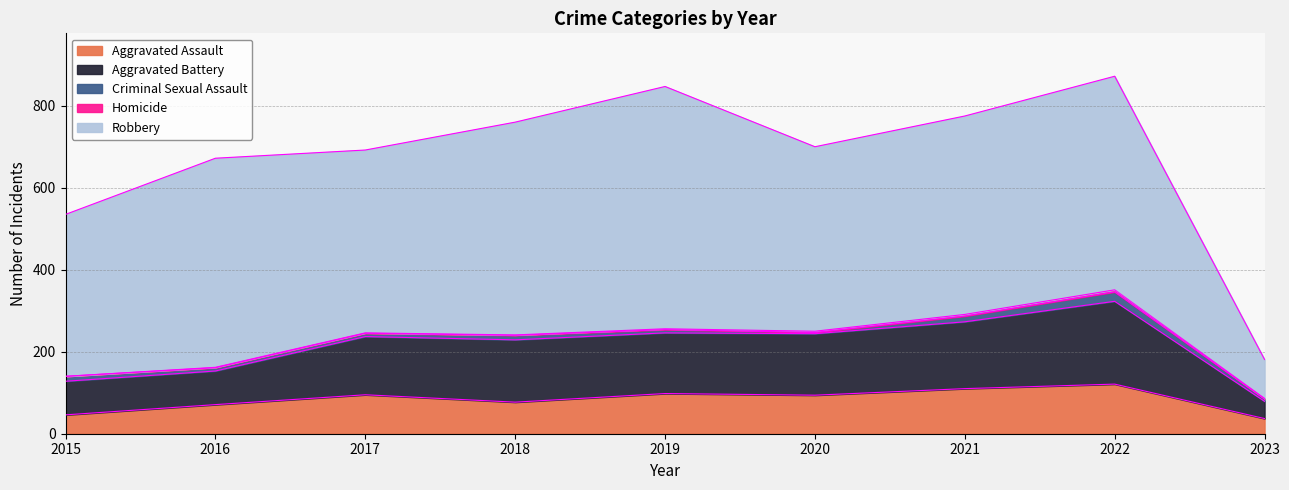

True or false: Robbery and Criminal Sexual Assault cross at least once.

False